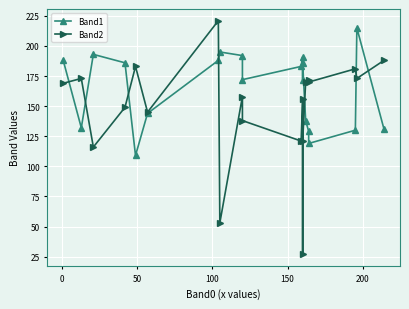

Rank the series by their maximum value, from highest to lowest.

Band2, Band1